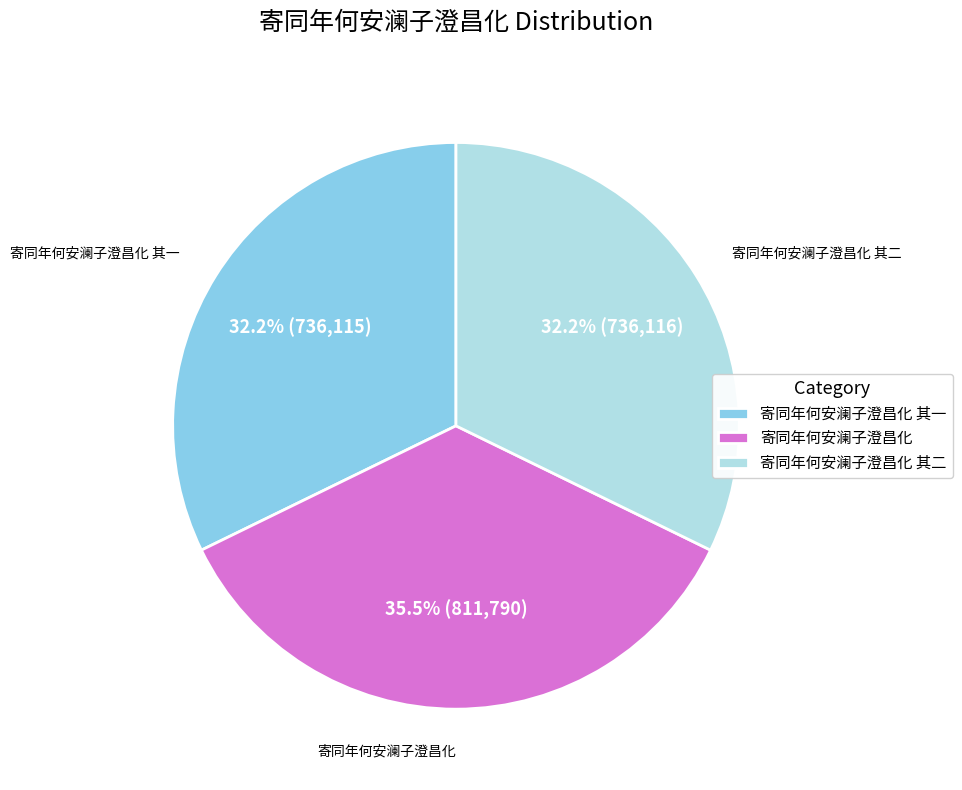

To the nearest percent, what is the difference between the 寄同年何安澜子澄昌化 其一 and 寄同年何安澜子澄昌化 slice percentages?

3%